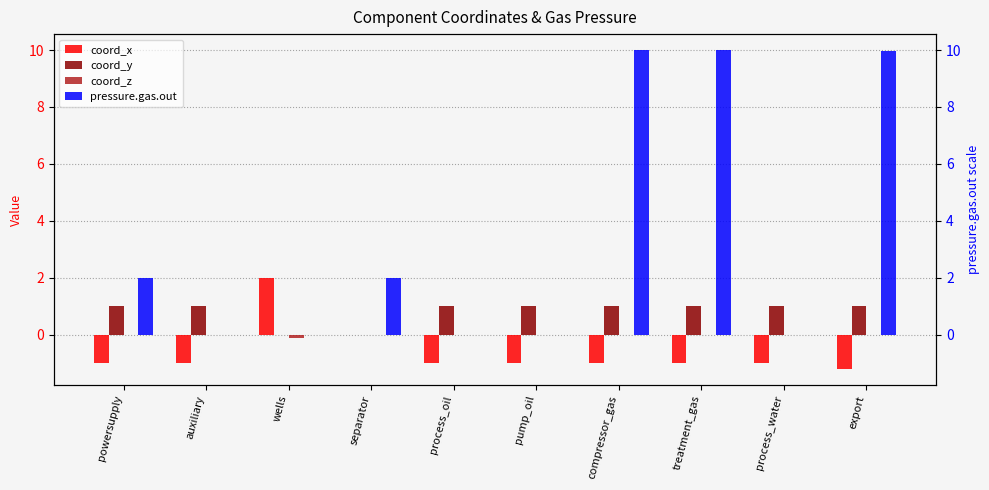

Reading left to right, list all the values displayed in this chart.

coord_x: powersupply=-1.0	auxiliary=-1.0	wells=2.0	separator=0.0	process_oil=-1.0	pump_oil=-1.0	compressor_gas=-1.0	treatment_gas=-1.0	process_water=-1.0	export=-1.2
coord_y: powersupply=1.0	auxiliary=1.0	wells=0.0	separator=0.0	process_oil=1.0	pump_oil=1.0	compressor_gas=1.0	treatment_gas=1.0	process_water=1.0	export=1.0
coord_z: powersupply=0.0	auxiliary=0.0	wells=-0.1	separator=0.0	process_oil=0.0	pump_oil=0.0	compressor_gas=0.0	treatment_gas=0.0	process_water=0.0	export=0.0
pressure.gas.out: powersupply=2.0	auxiliary=0.0	wells=0.0	separator=2.0	process_oil=0.0	pump_oil=0.0	compressor_gas=10.0	treatment_gas=10.0	process_water=0.0	export=10.0